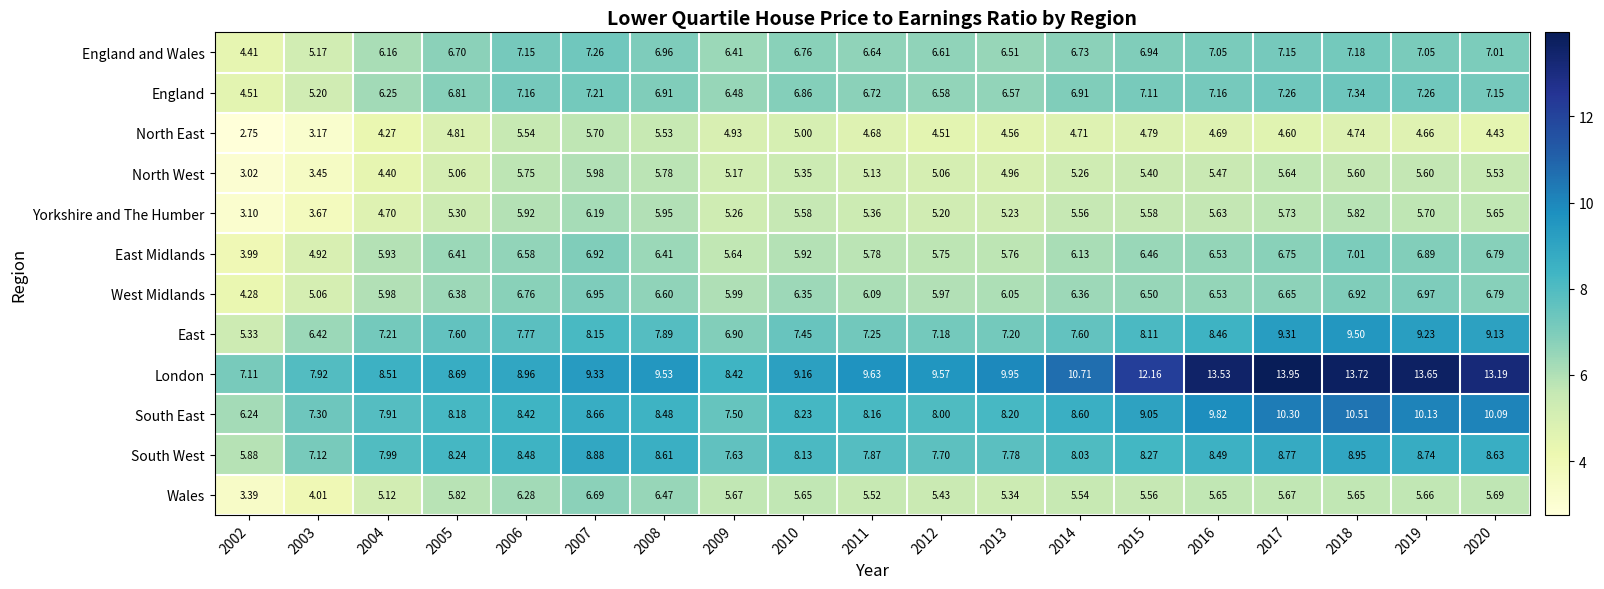

At how many categories does at least one series exceed 3?

19